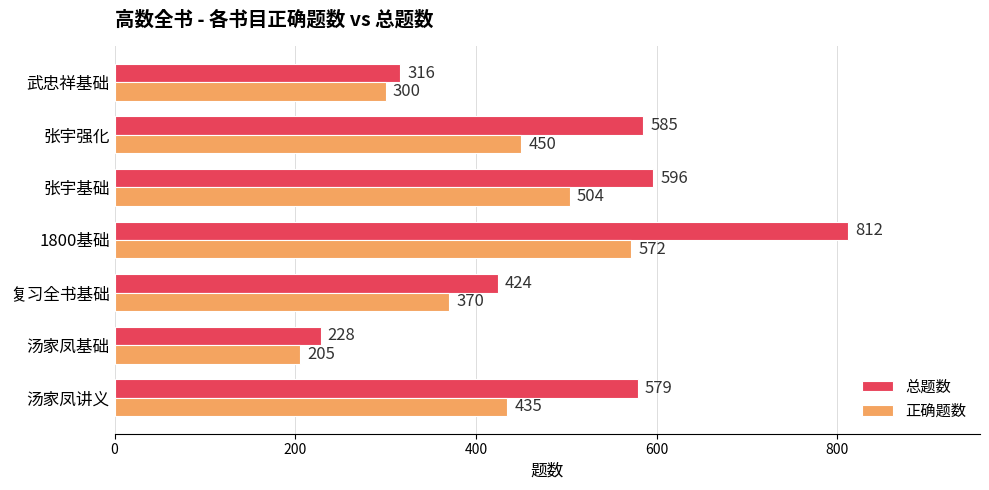

At which category is the sum across all series the highest?

1800基础